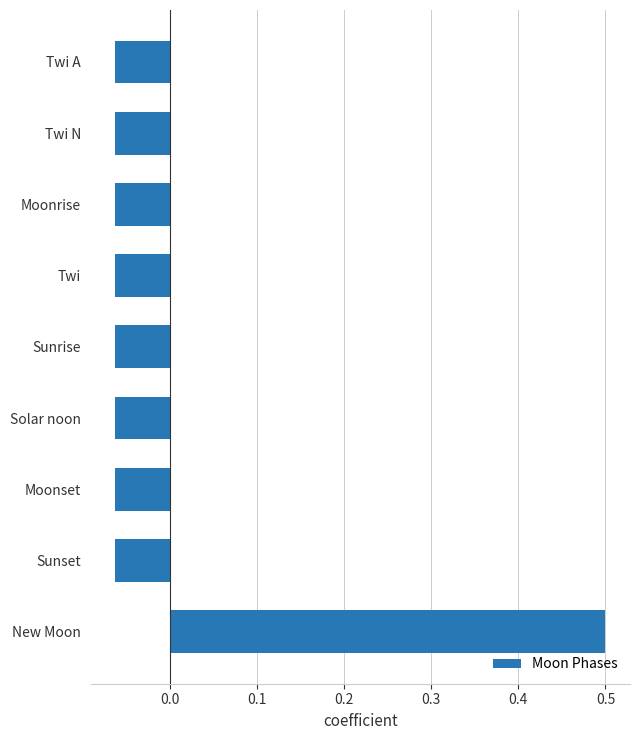

What is the maximum value shown in the chart?

0.5